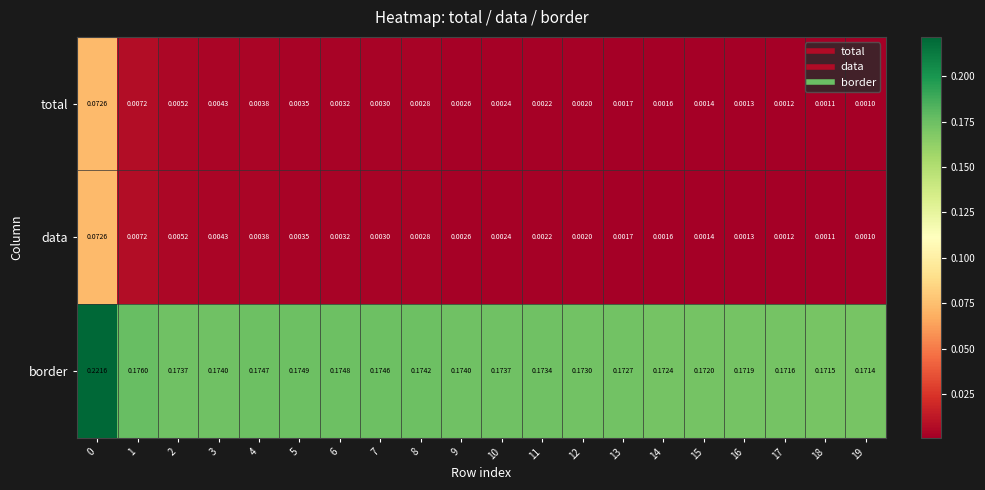

Which series has the largest total across all categories?

border